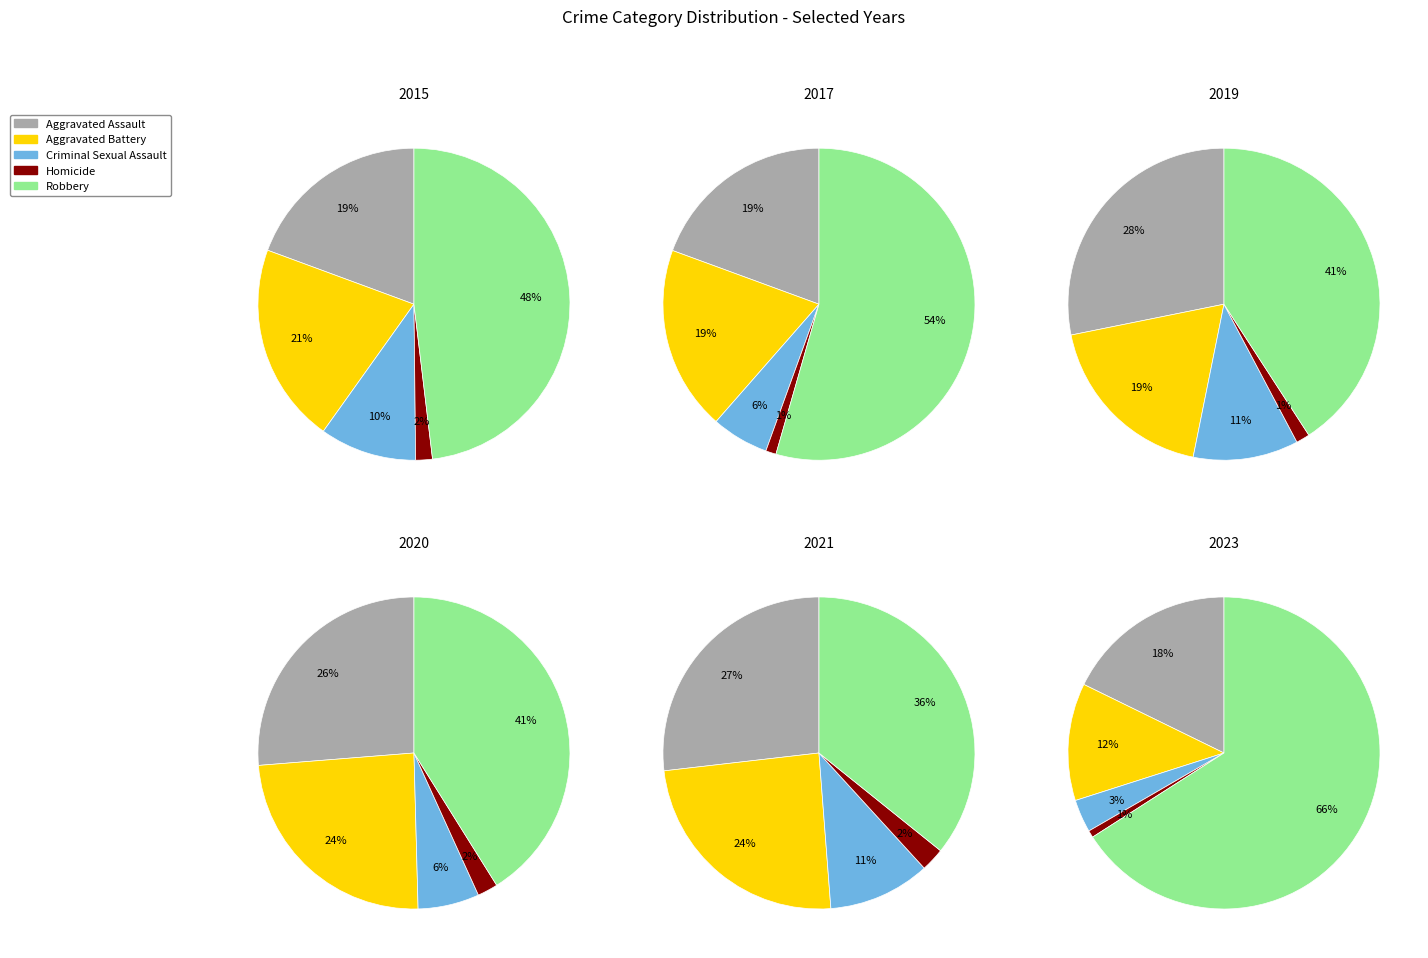

What percentage is NOT represented by Criminal Sexual Assault?

88.6%